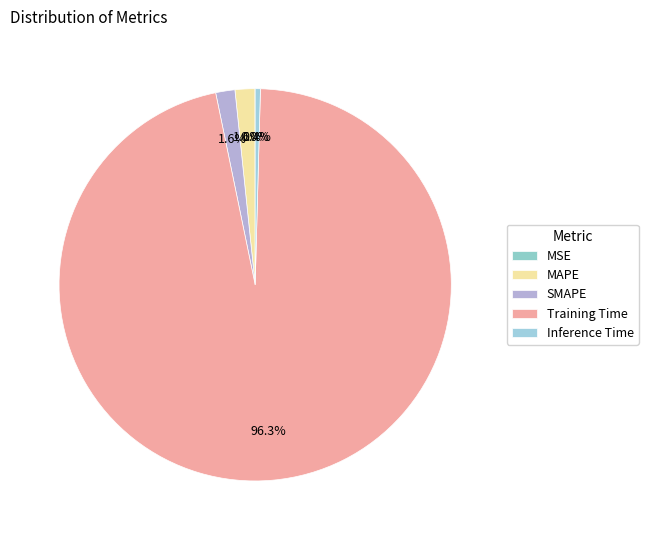

Which slice is the smallest?

MSE